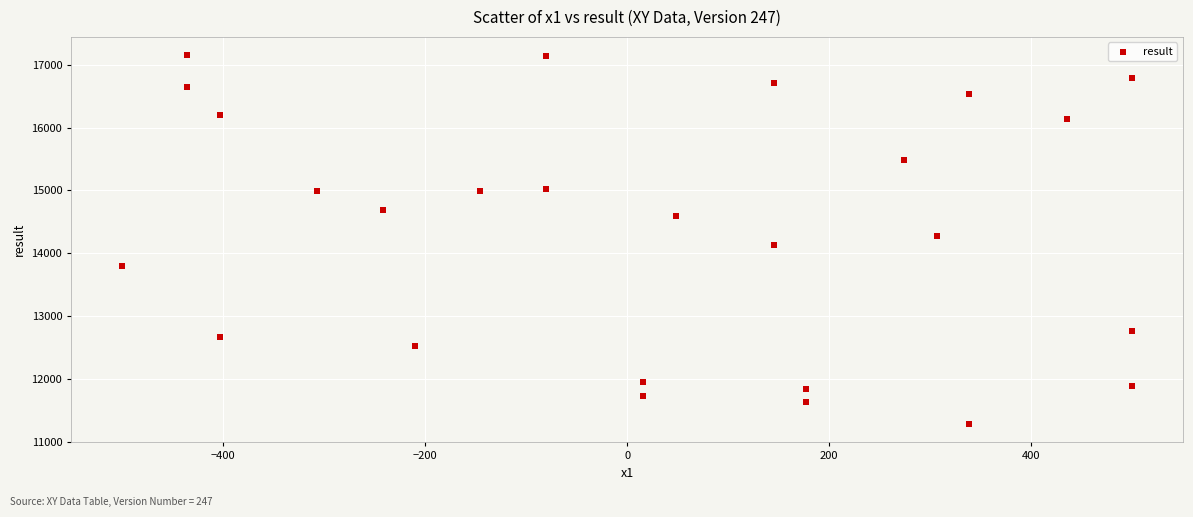

What is the range of Y values (max minus min)?

5869.6